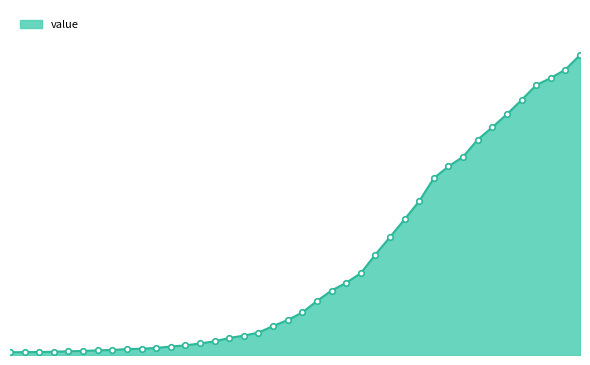

At which label does the data first exceed 993?

2020-03-19